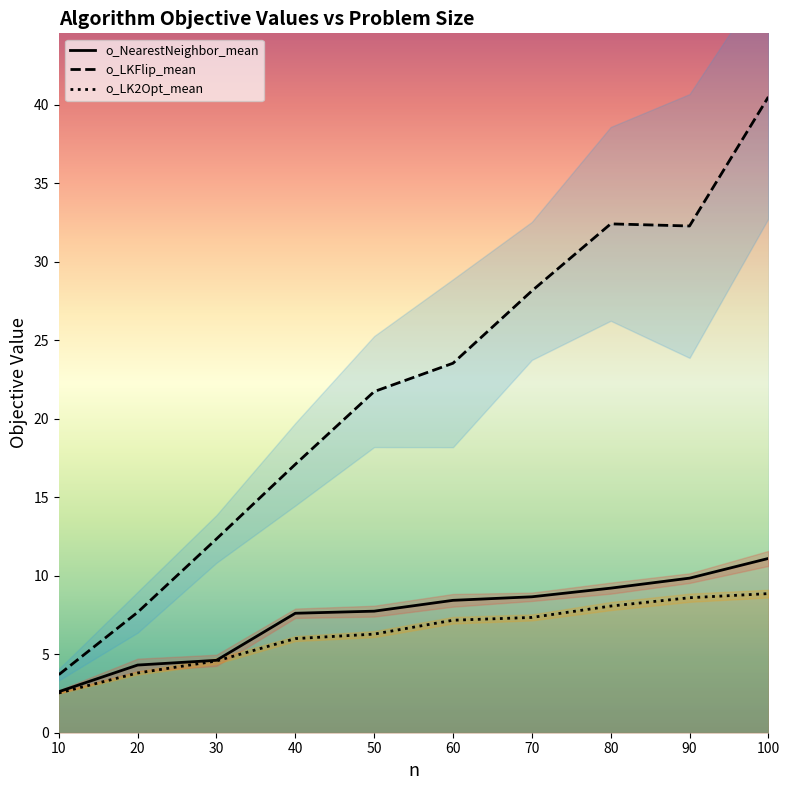

Where does the o_LK2Opt_mean series first go above 7?

60